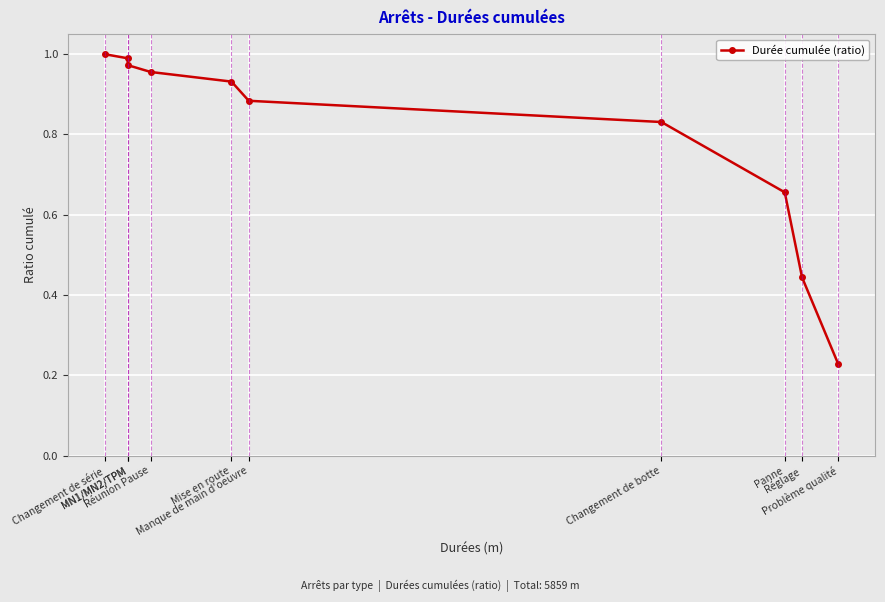

True or false: the data shows 1.5 at Changement de botte.

False